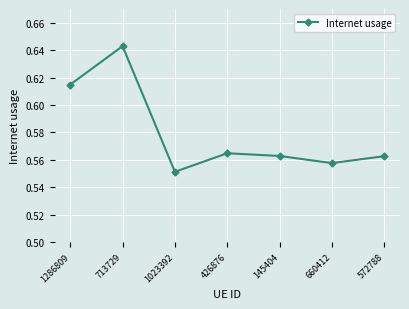

What is the sum of all values?

4.1